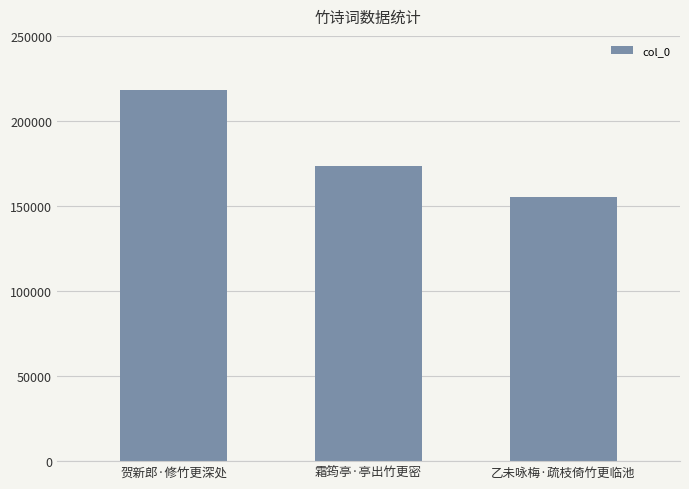

How many bars are there in total?

3